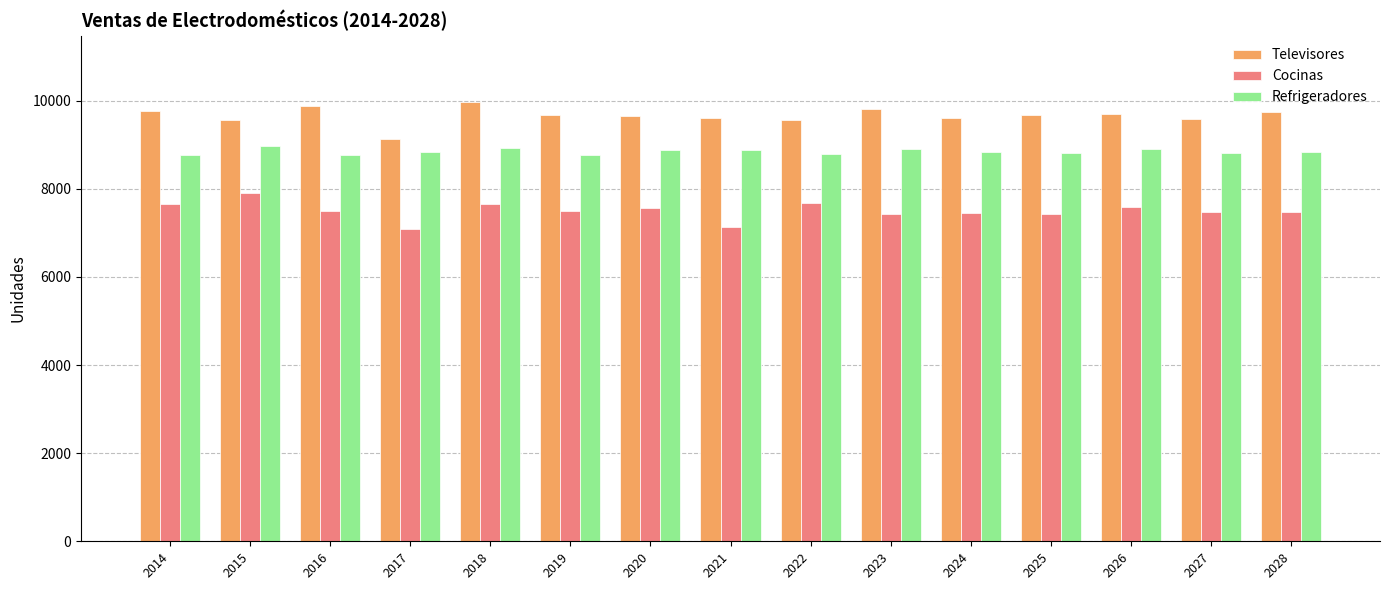

List the series in order of their peak value, lowest first.

Cocinas, Refrigeradores, Televisores